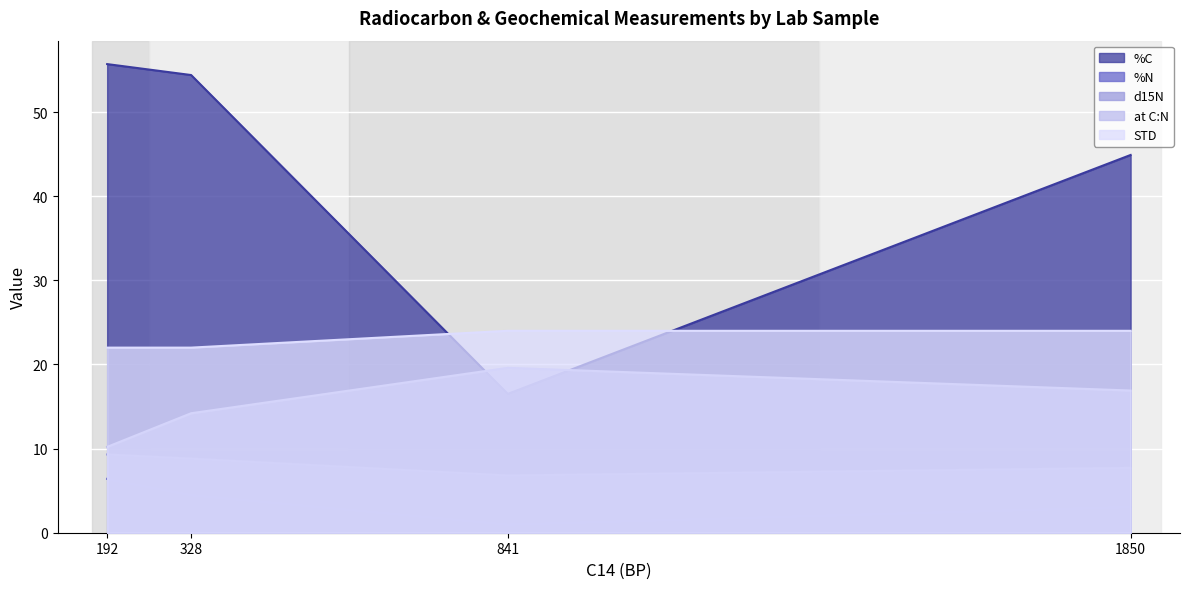

Which series has the largest total across all categories?

%C